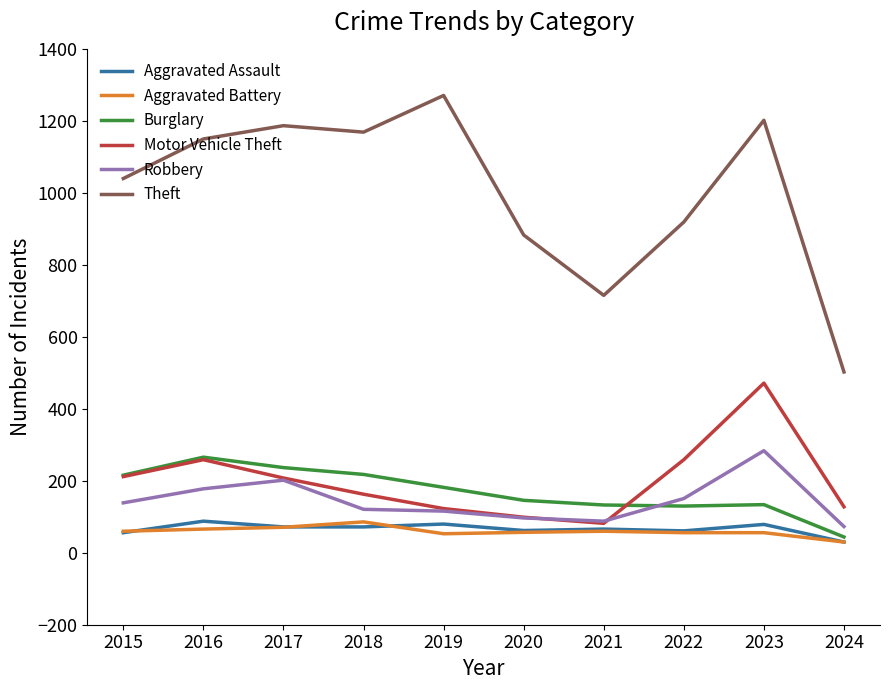

Is the value of Motor Vehicle Theft at 2021 greater than the value of Aggravated Battery at 2024?

Yes